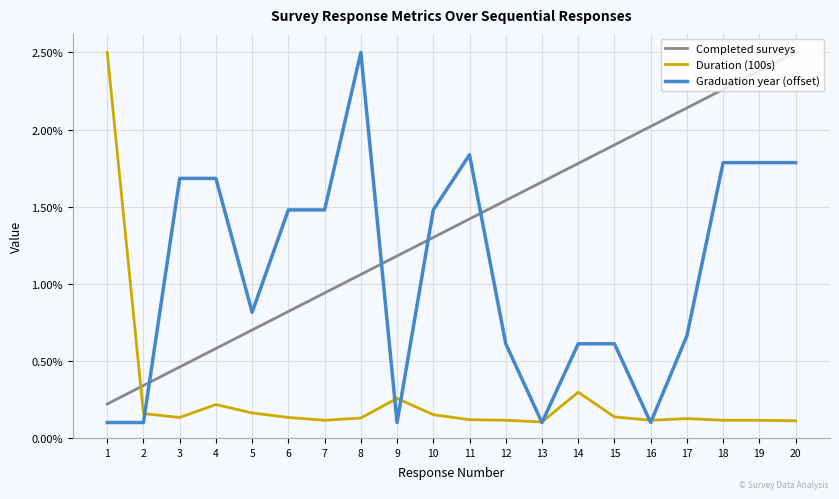

How many intersections are there between Completed surveys and Duration (100s)?

1